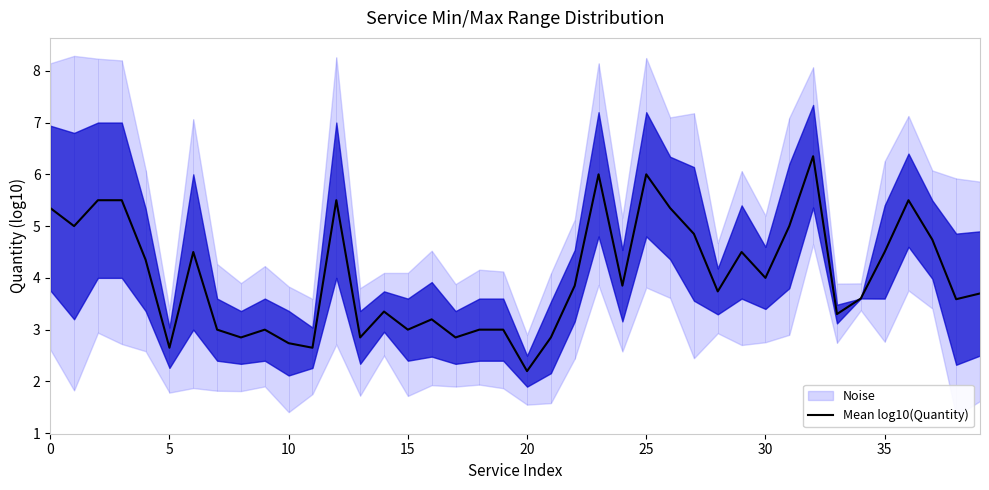

What is the average value?

4.0